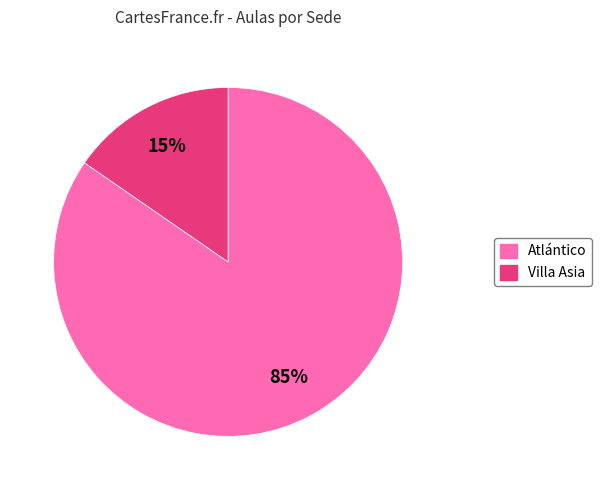

To the nearest percent, what is the average slice percentage?

50%